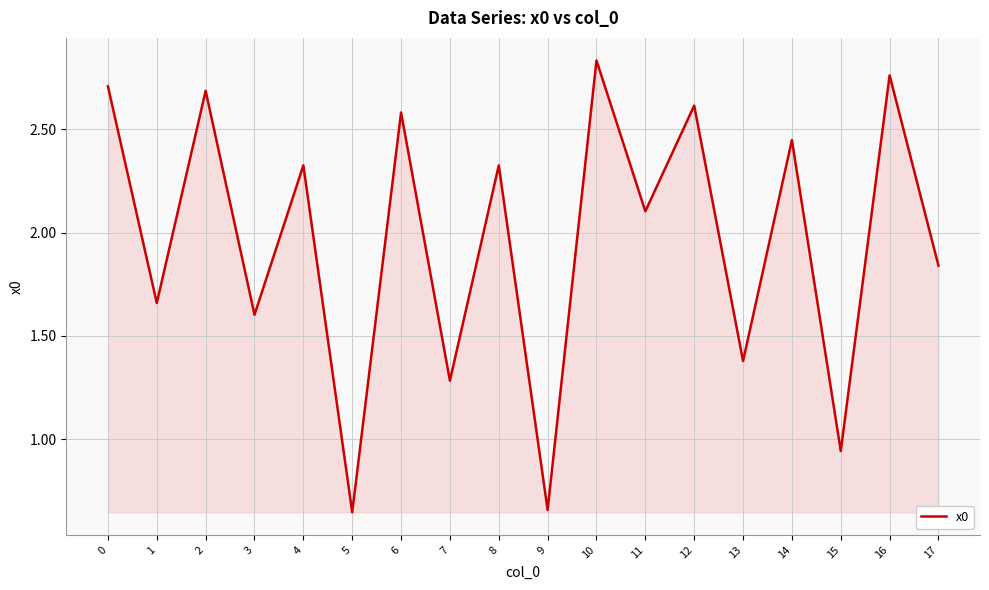

Approximately how many times larger is the value at 2 compared to 4?

1.2